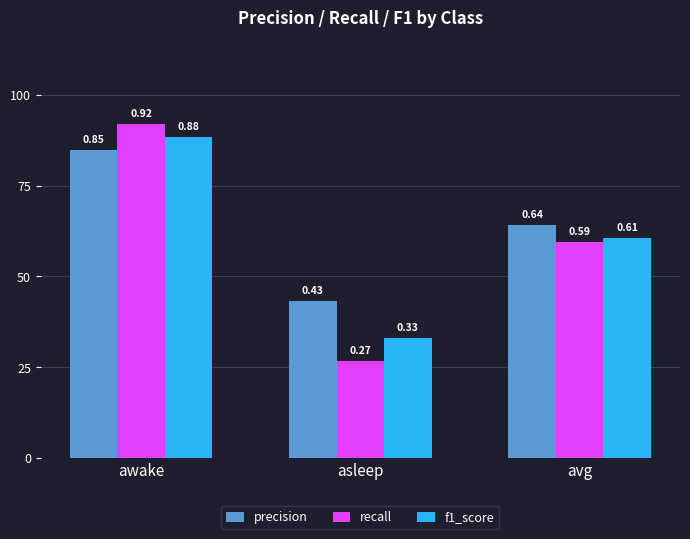

Which series has the widest spread of values?

recall